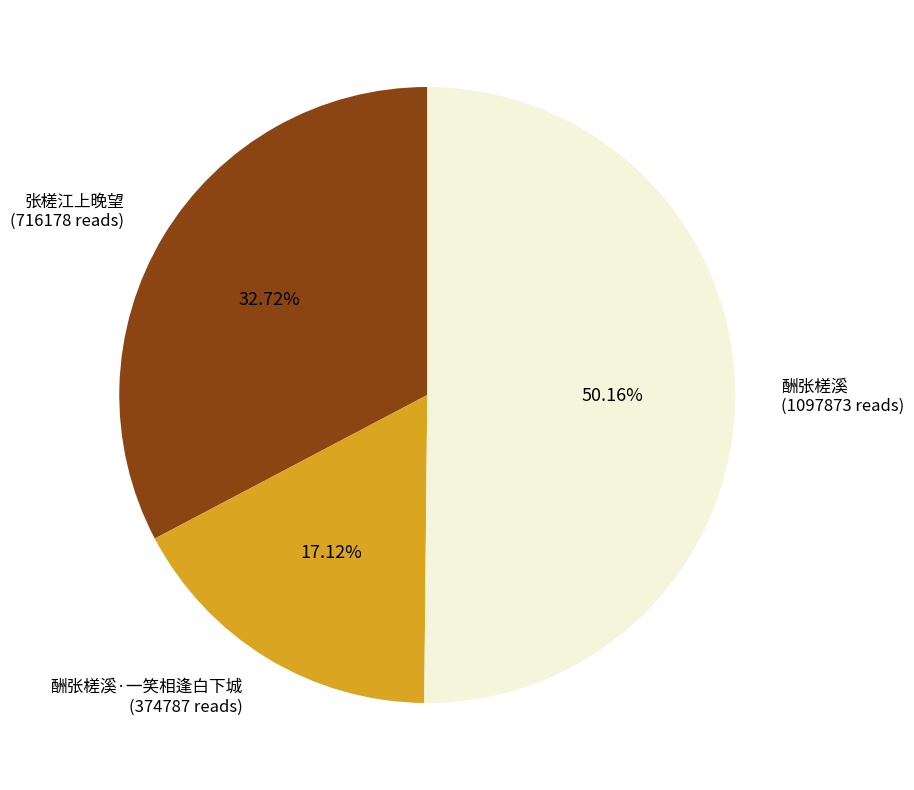

What is the majority slice?

酬张槎溪 (1097873 reads)